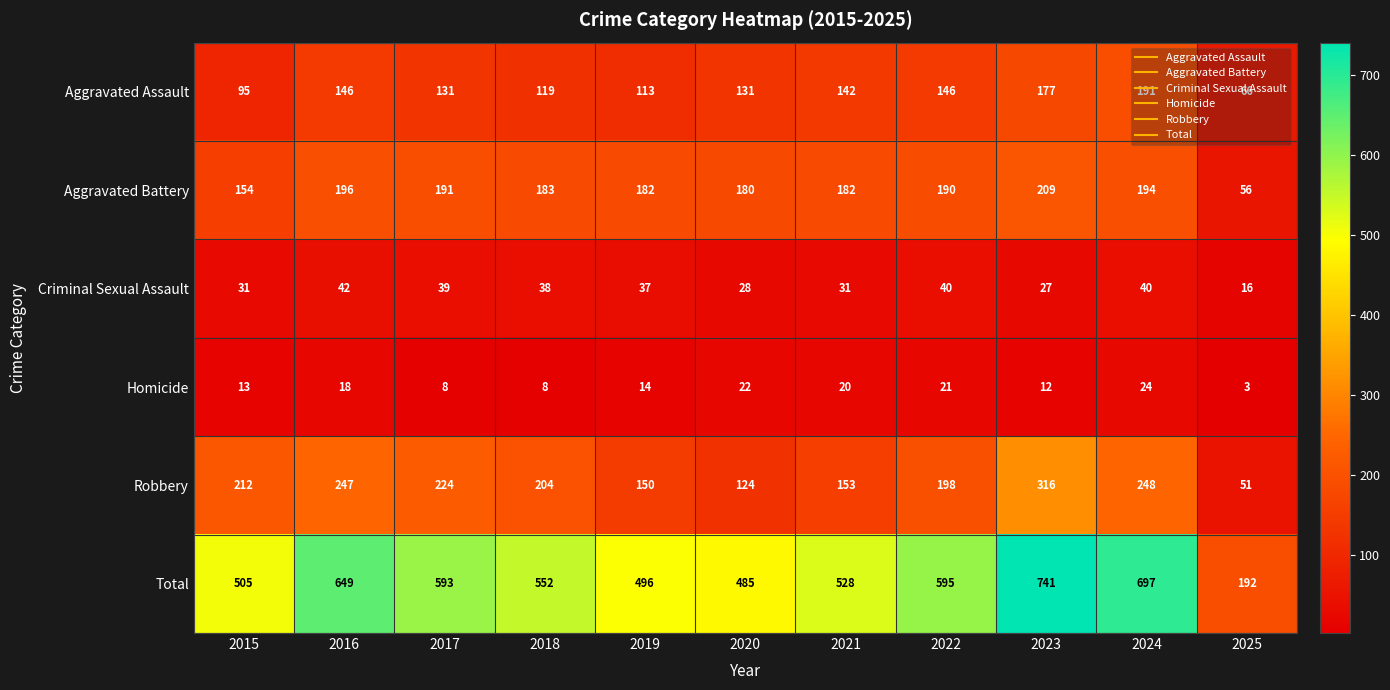

At which label is Total closest to 466?

2020